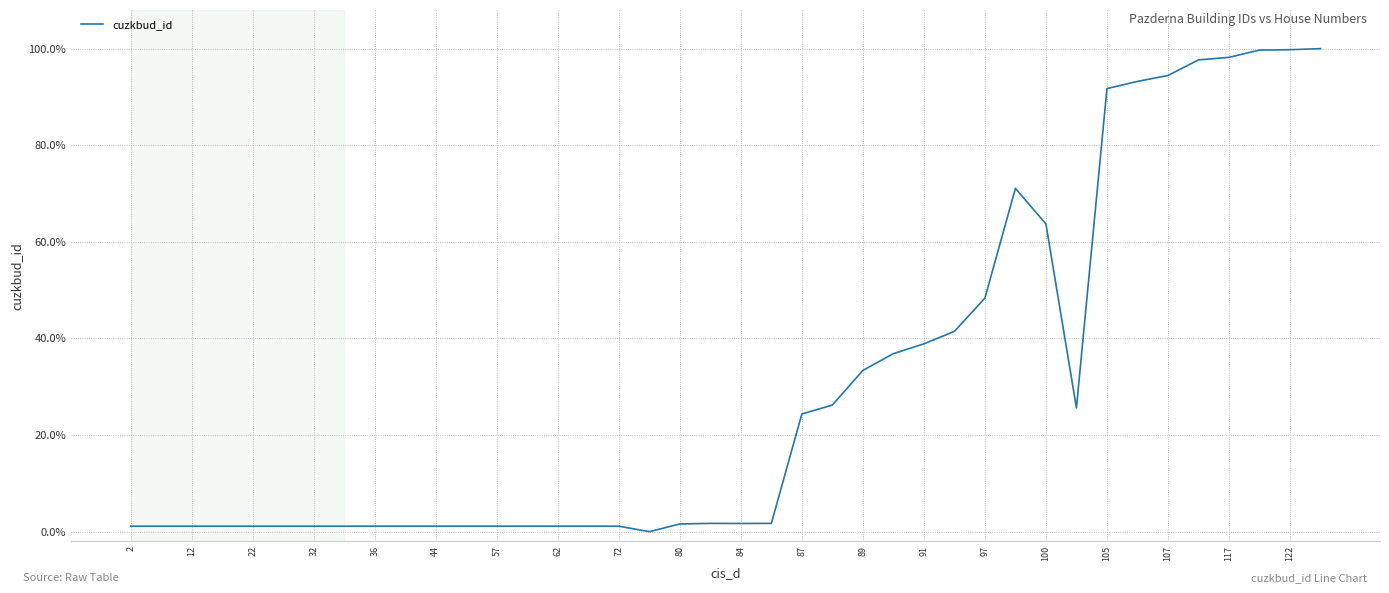

How many points are higher than both their immediate neighbors (excluding endpoints)?

7